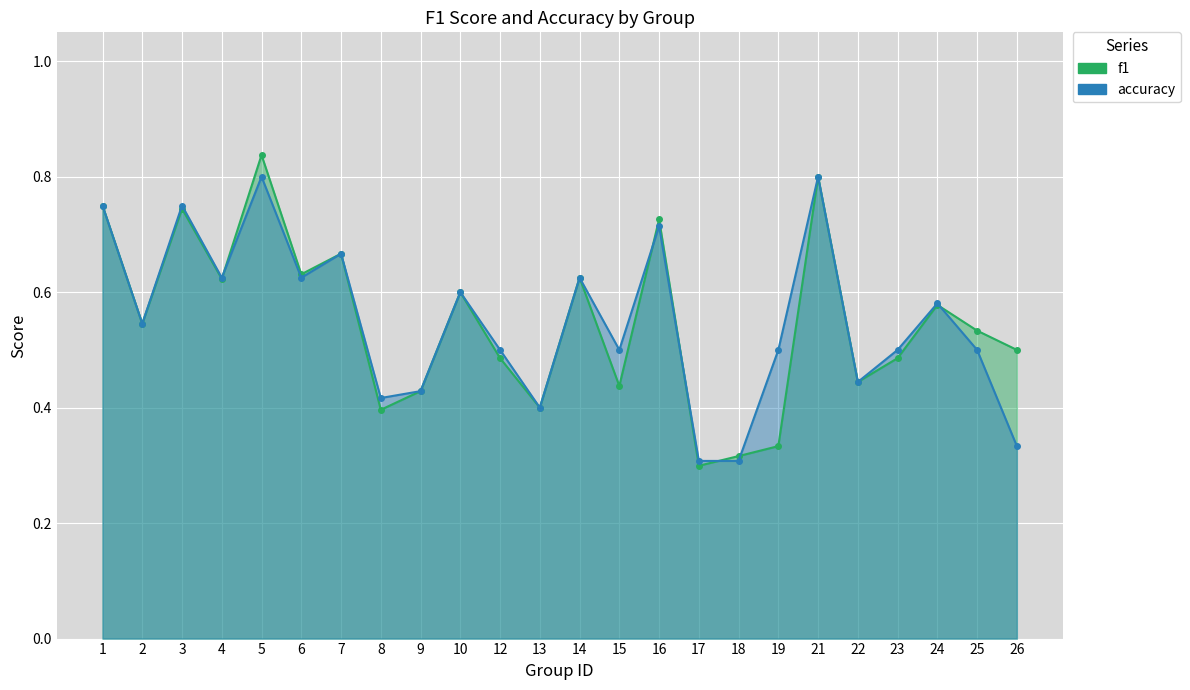

Which series ends up on top after the final intersection of f1 and accuracy?

f1